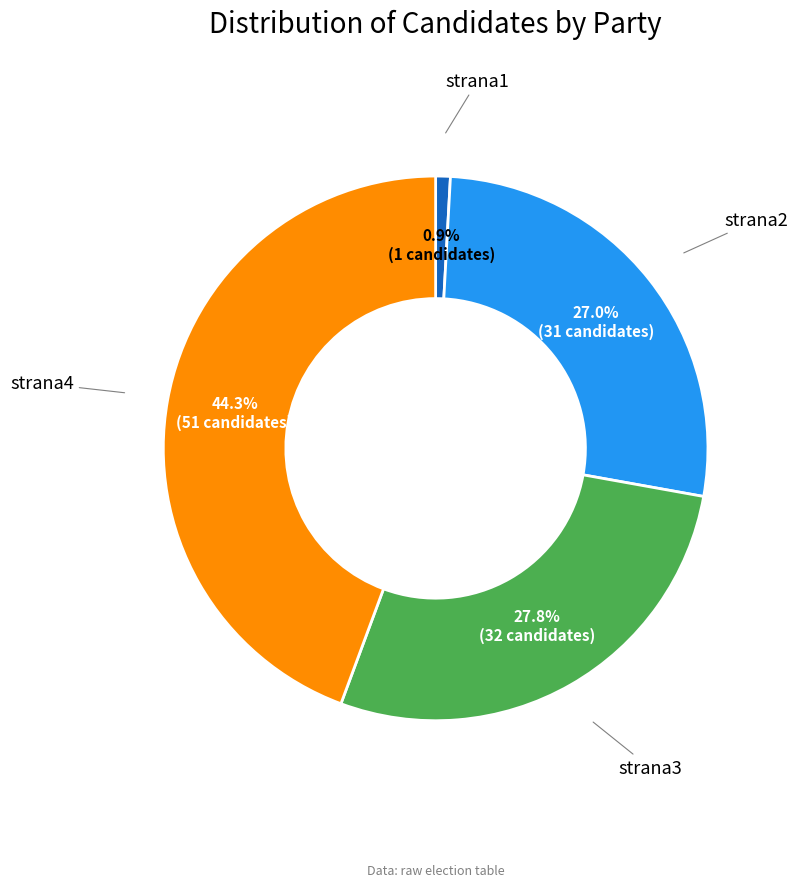

Does any single category account for the majority?

No